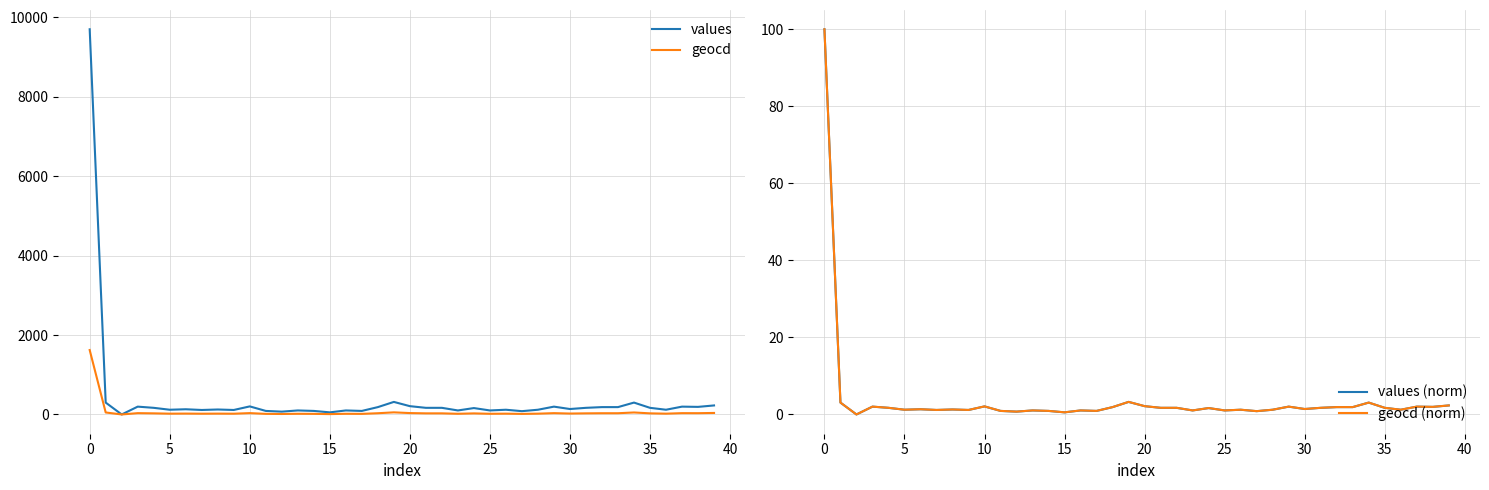

Rank the series by their maximum value, from highest to lowest.

values, geocd, values (norm), geocd (norm)